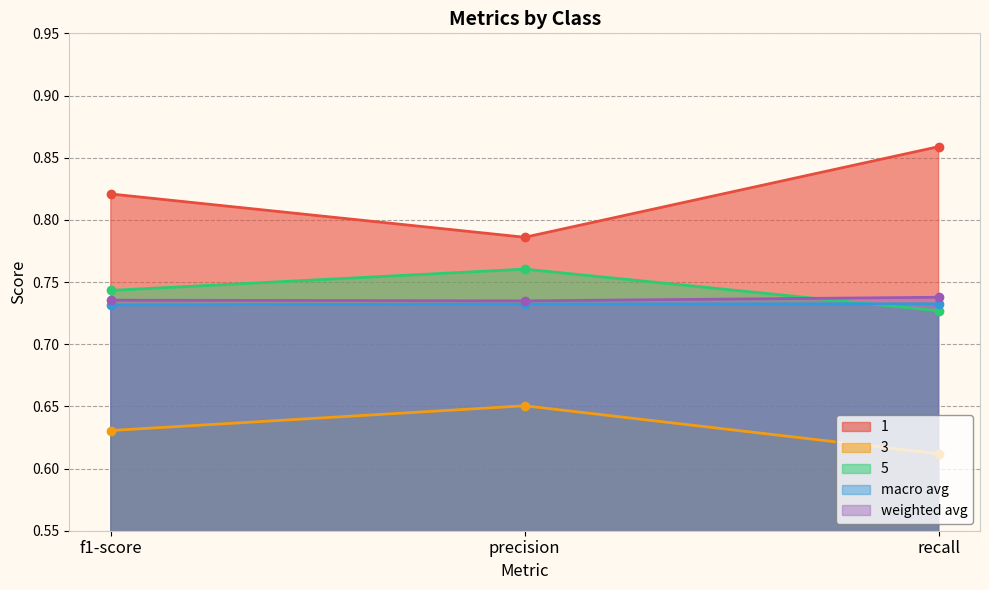

At recall, list the series in order from largest to smallest.

1, weighted avg, macro avg, 5, 3